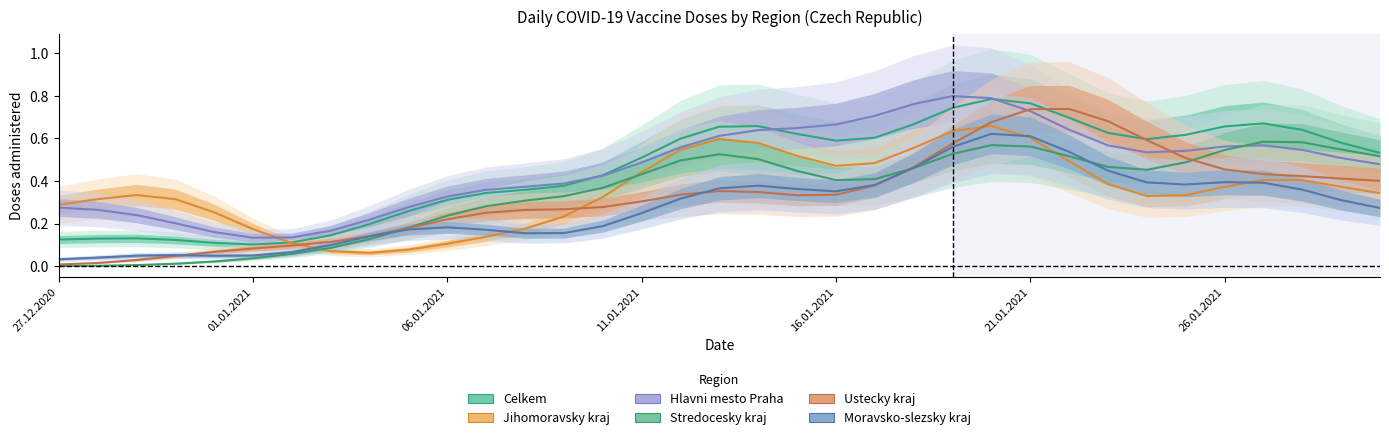

What is the sum of the Jihomoravsky kraj values at 18 and 27.12.2020?

0.9